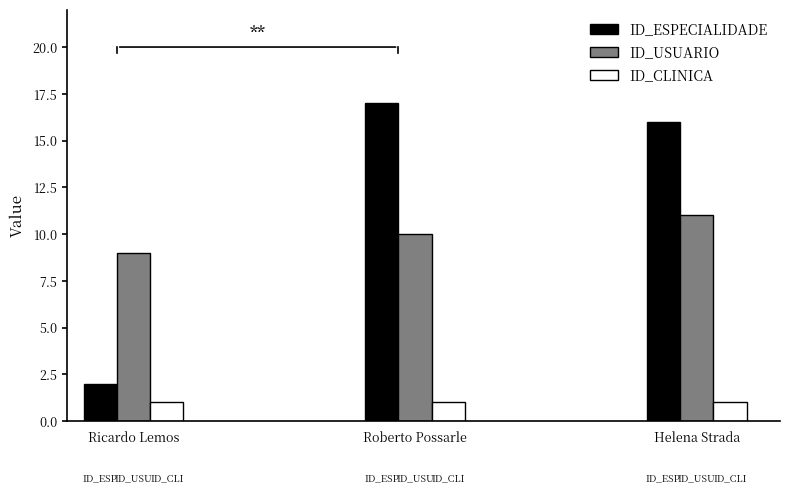

Which series changed the most between Ricardo Lemos and Roberto Possarle?

ID_ESPECIALIDADE